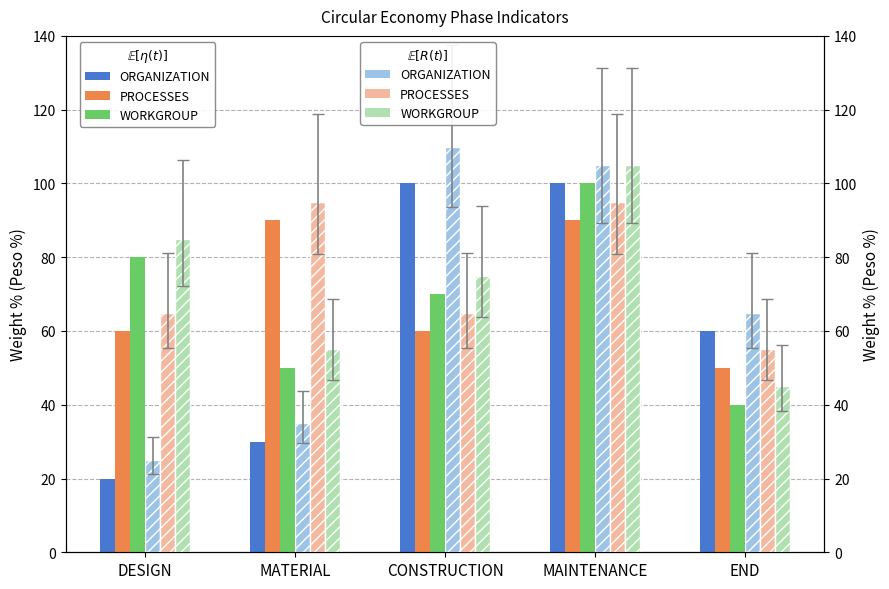

At which category is the sum across all series the highest?

MAINTENANCE